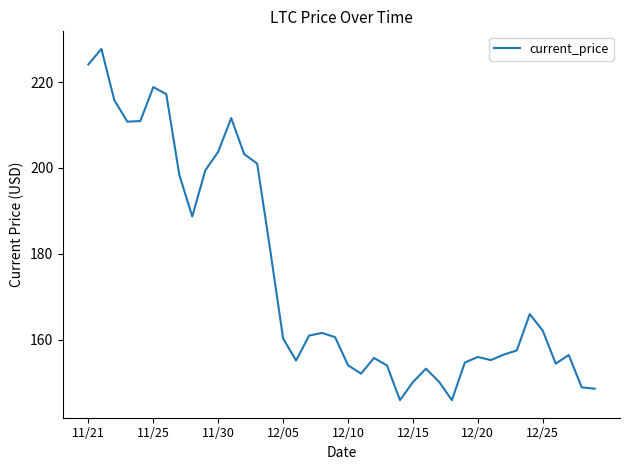

What is the minimum value shown in the chart?

145.9